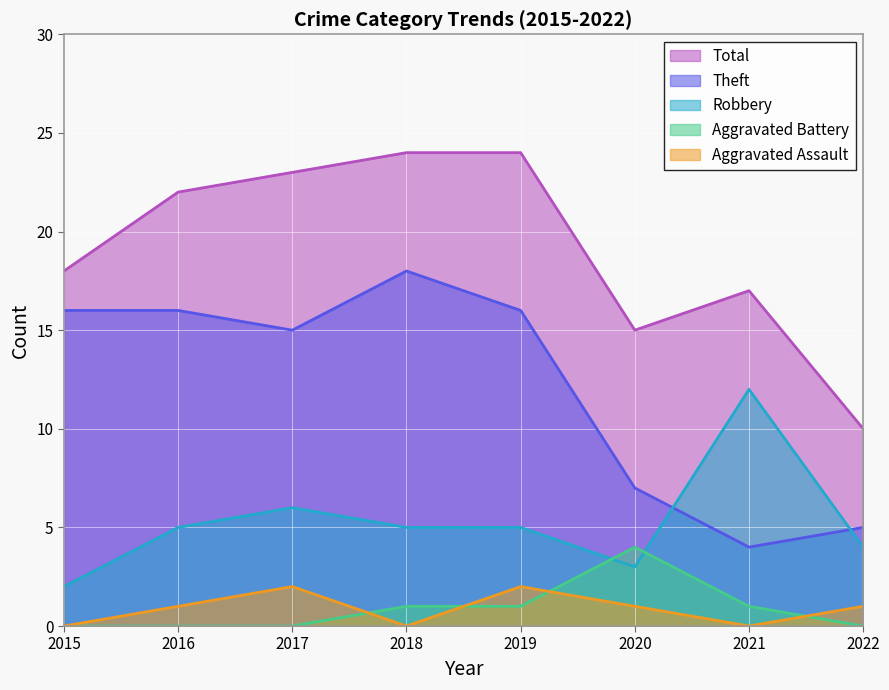

What are all the series names shown in the legend?

Total, Theft, Robbery, Aggravated Battery, Aggravated Assault